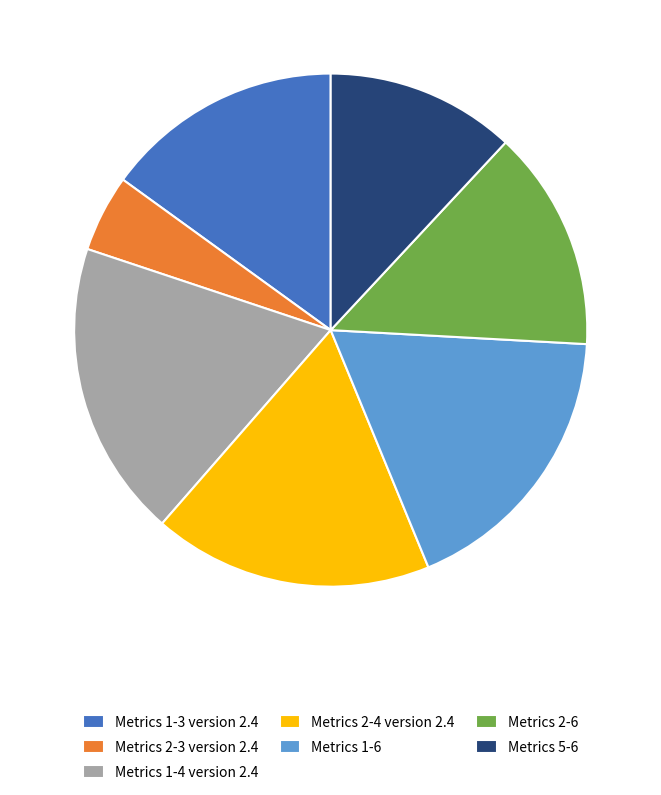

Does Metrics 5-6 represent more than half of the total?

No